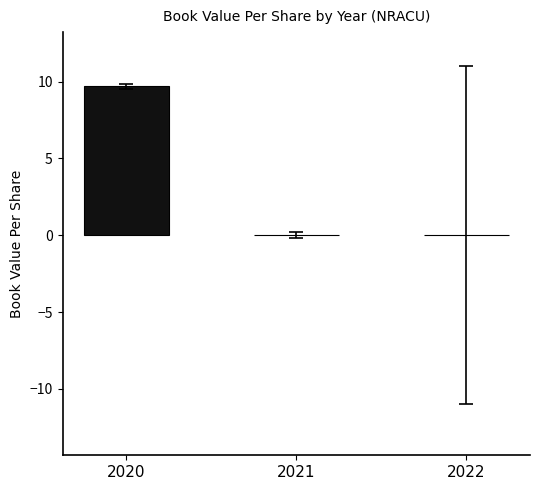

How many series are shown in this chart?

1